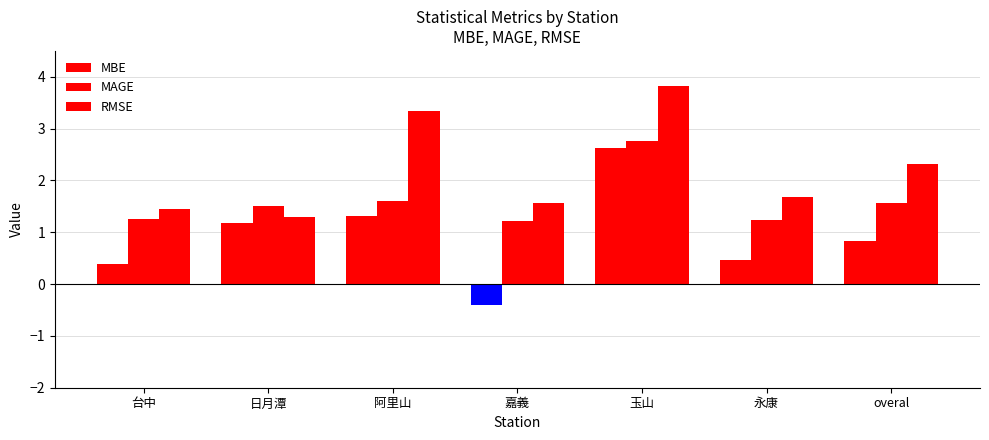

How many bars are there in each group?

3